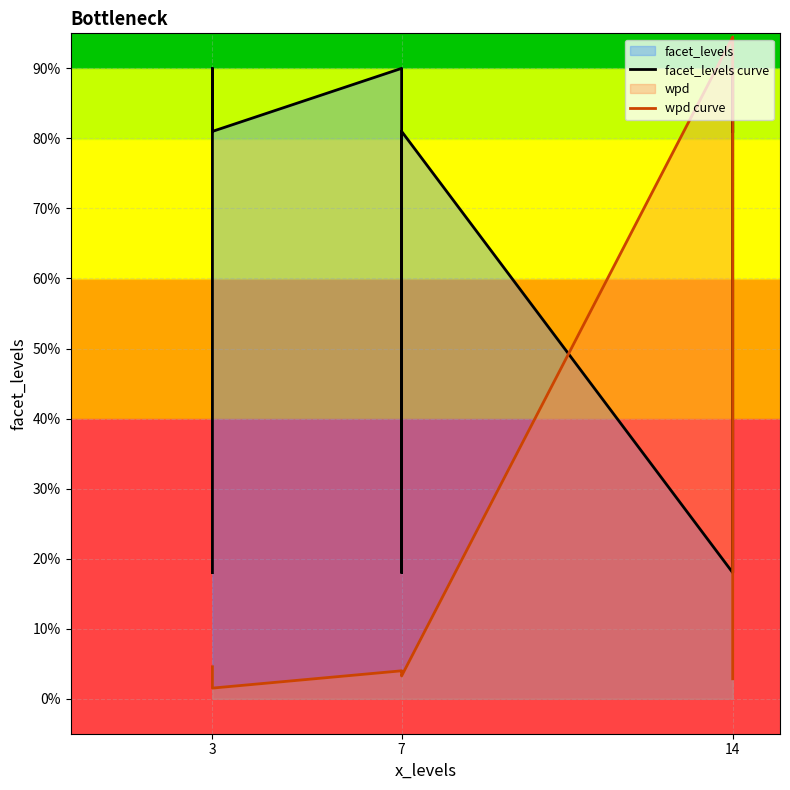

Which series has the largest total across all categories?

facet_levels curve